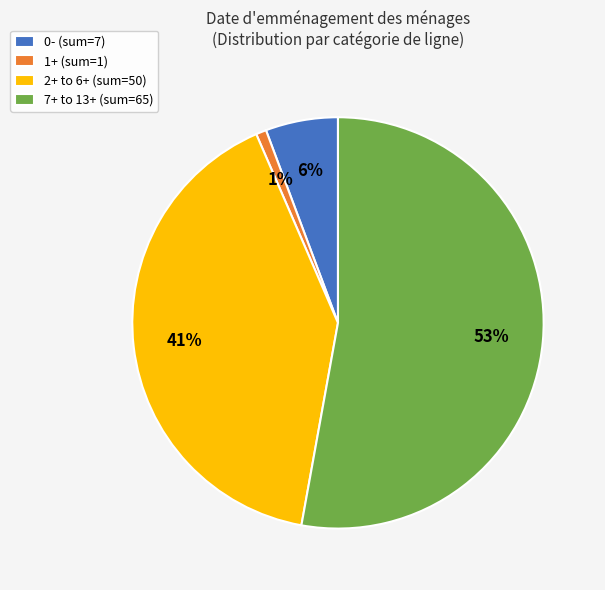

True or false: 1+ (sum=1) accounts for 11% of the total.

False